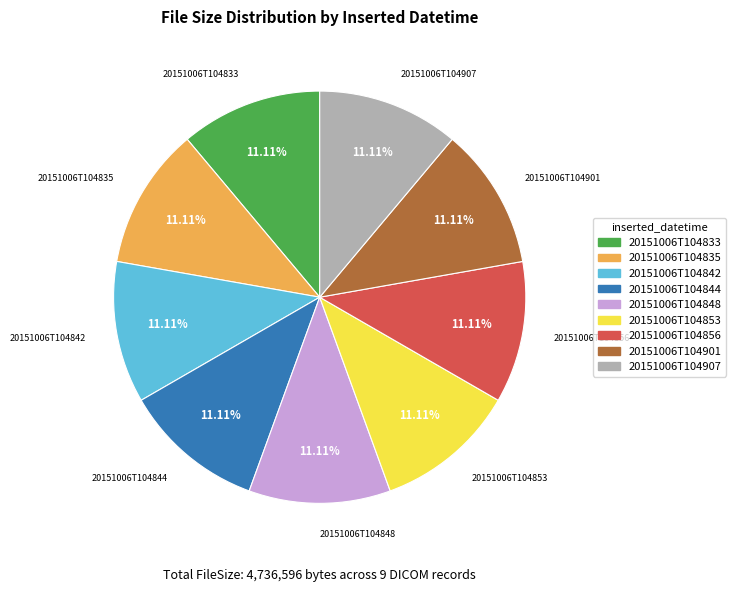

What is the total percentage of 20151006T104848 and 20151006T104835?

22.2%